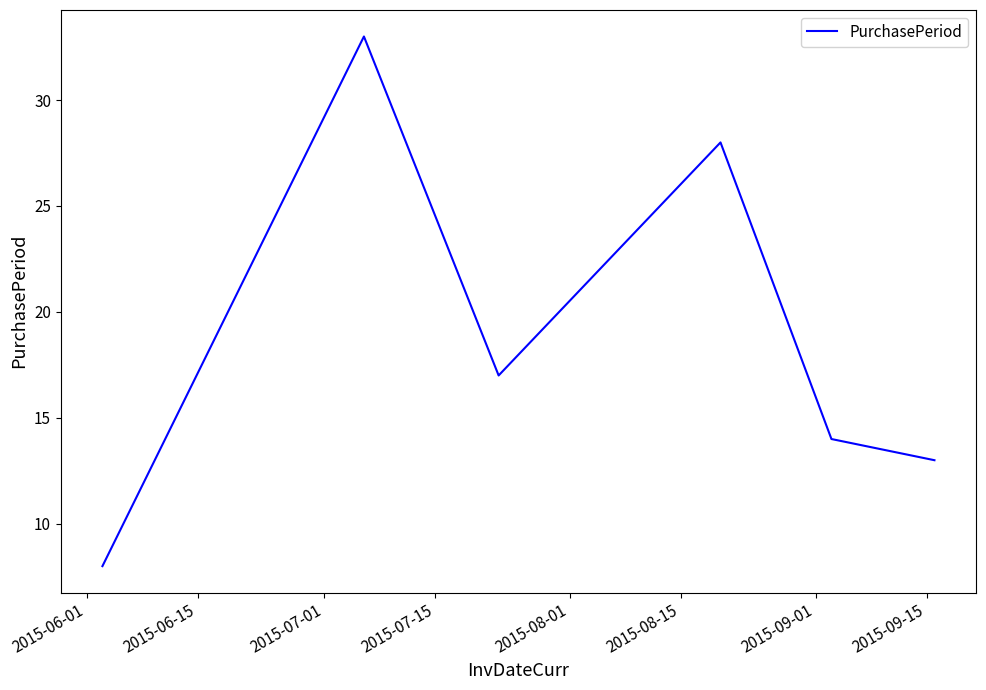

What is the greatest value displayed?

33